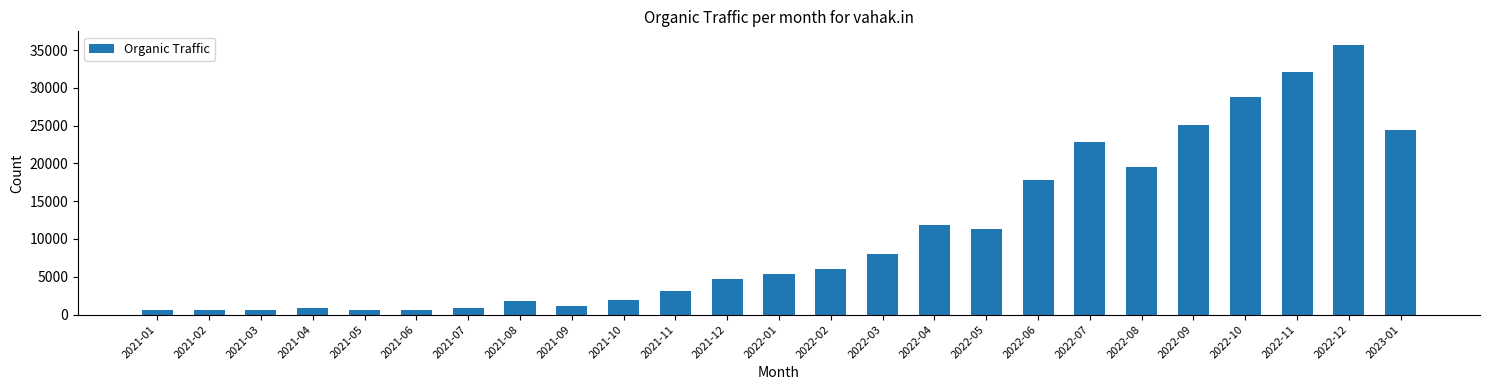

What is the change in value from 2022-11 to 2023-01?

-7669